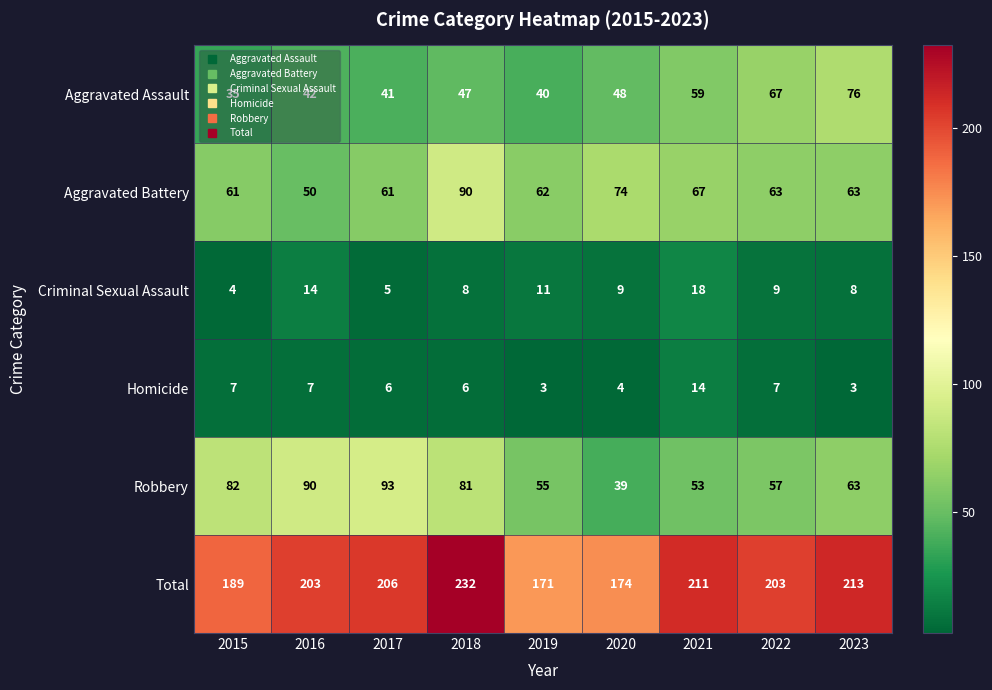

True or false: Aggravated Assault has a value of 69 at 2017.

False